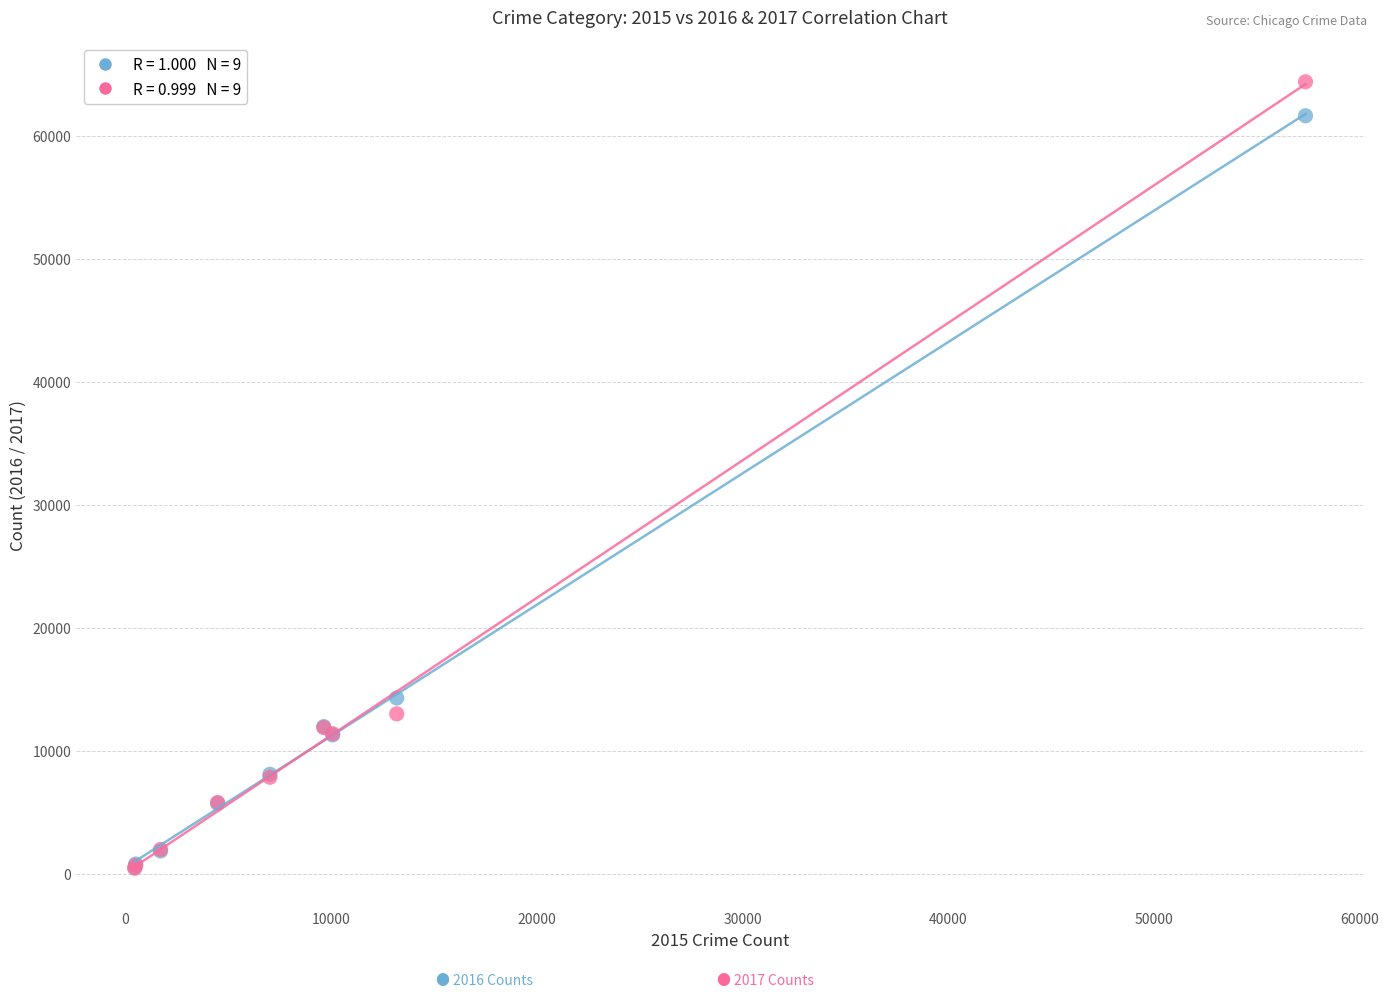

Across all series, what Y value is closest to 32415?

14289